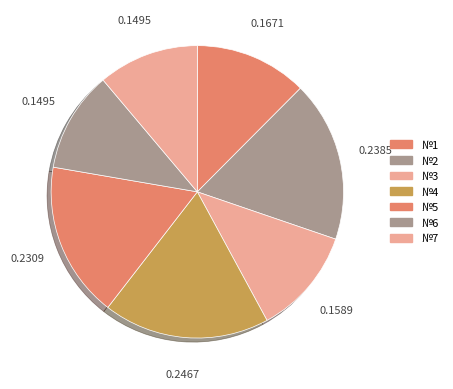

How many segments does this pie chart have?

7